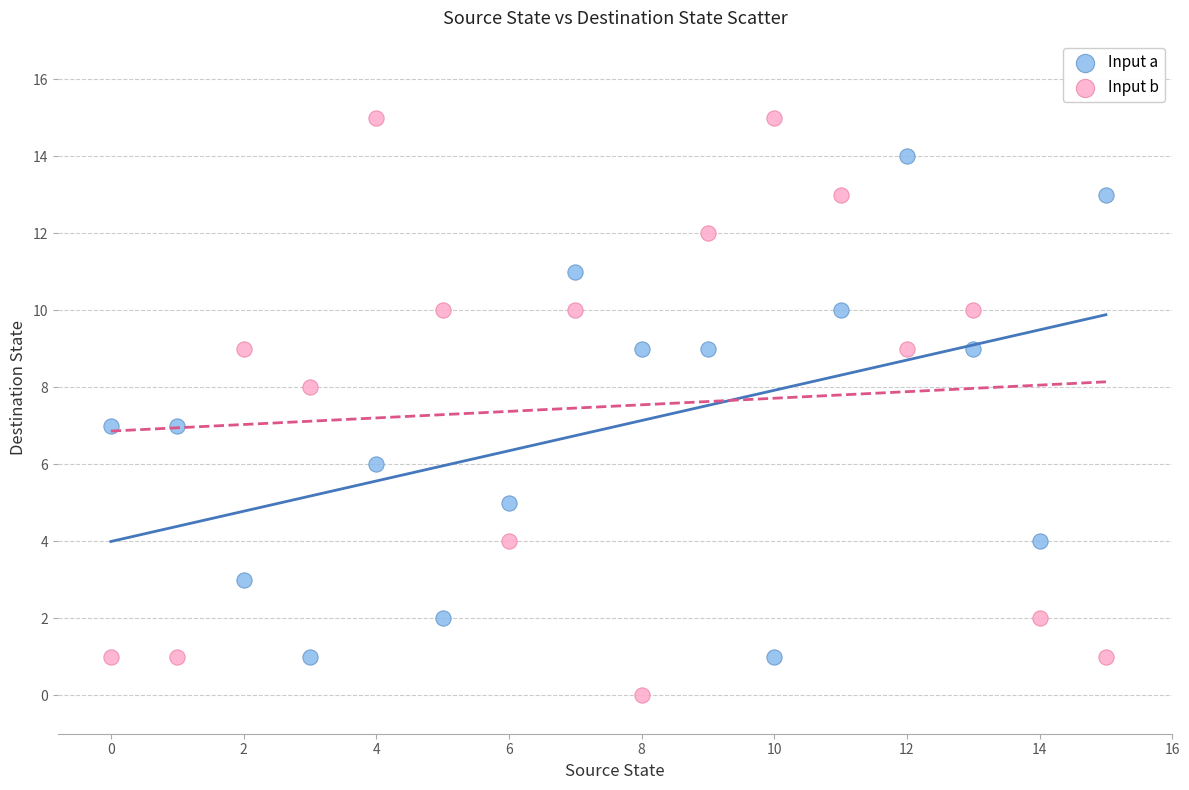

What are all the series names shown in the legend?

Input a, Input b